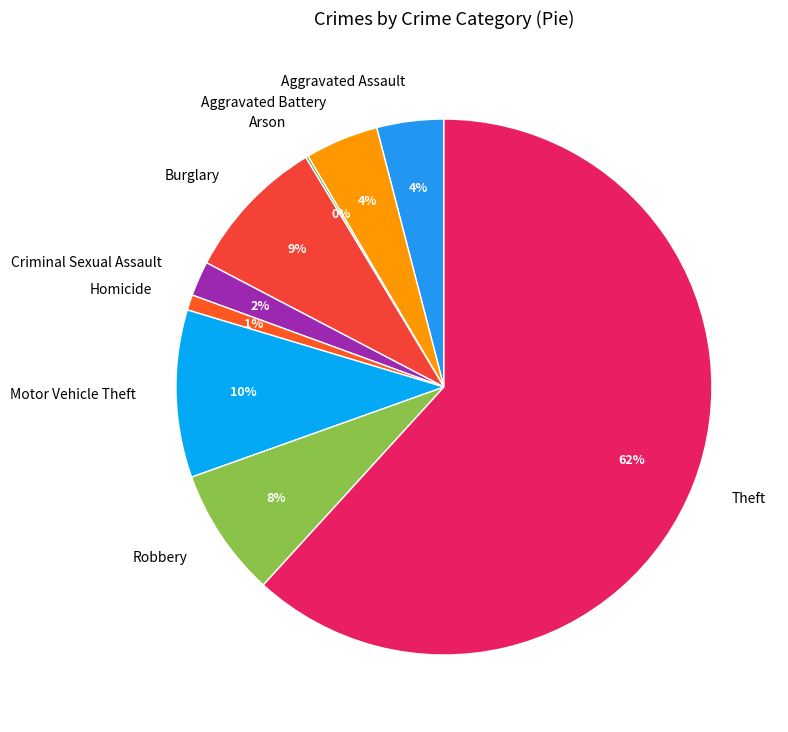

Does Homicide account for over 50% of the chart?

No